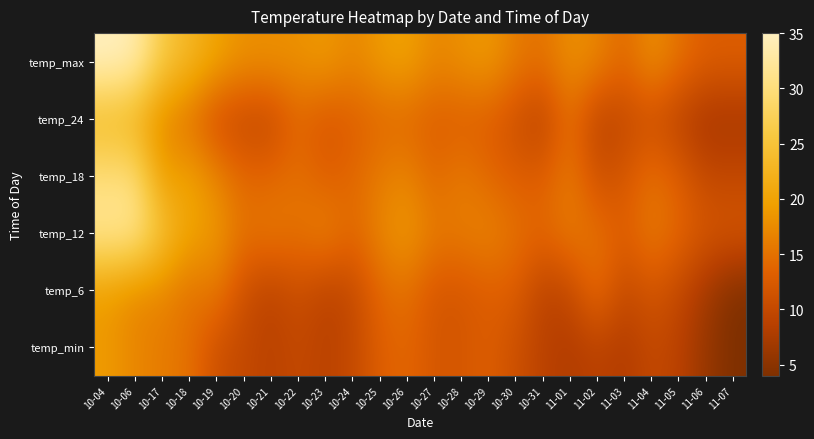

Between 10-22 and 11-06, which is larger?

10-22